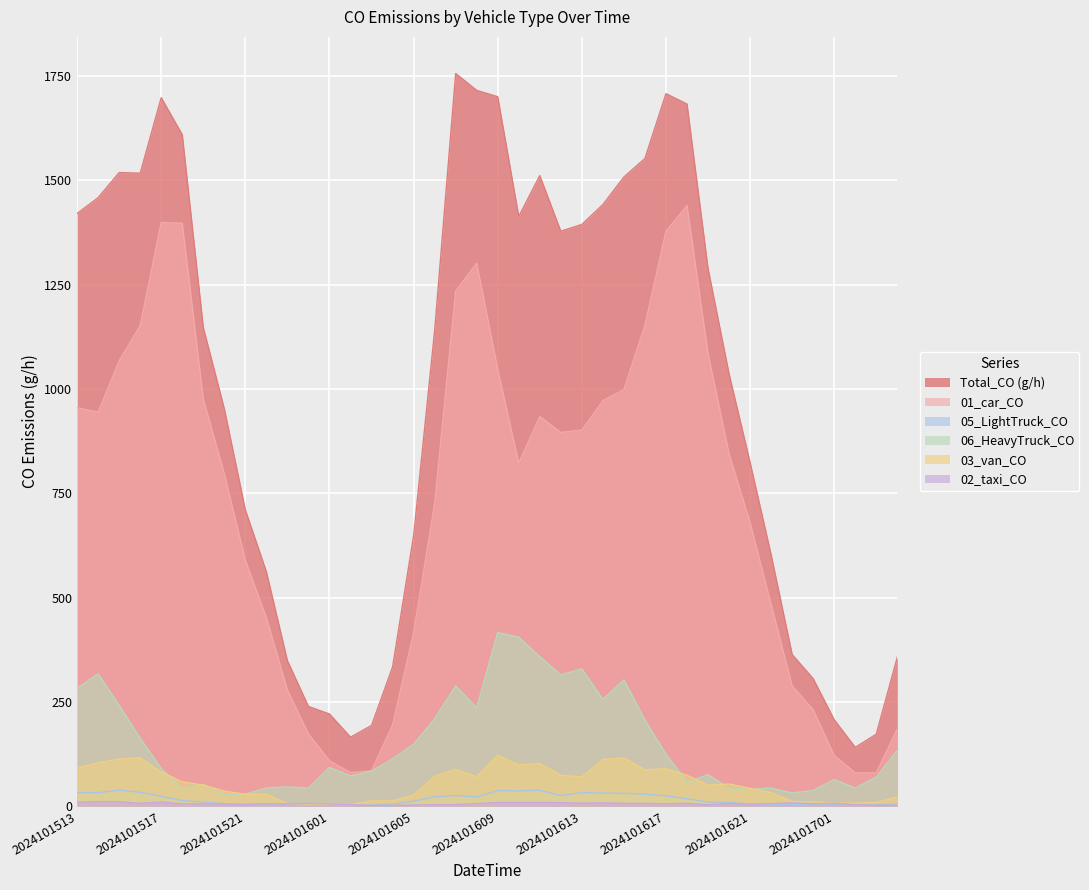

Which label corresponds to the smallest value in the chart?

2024101603